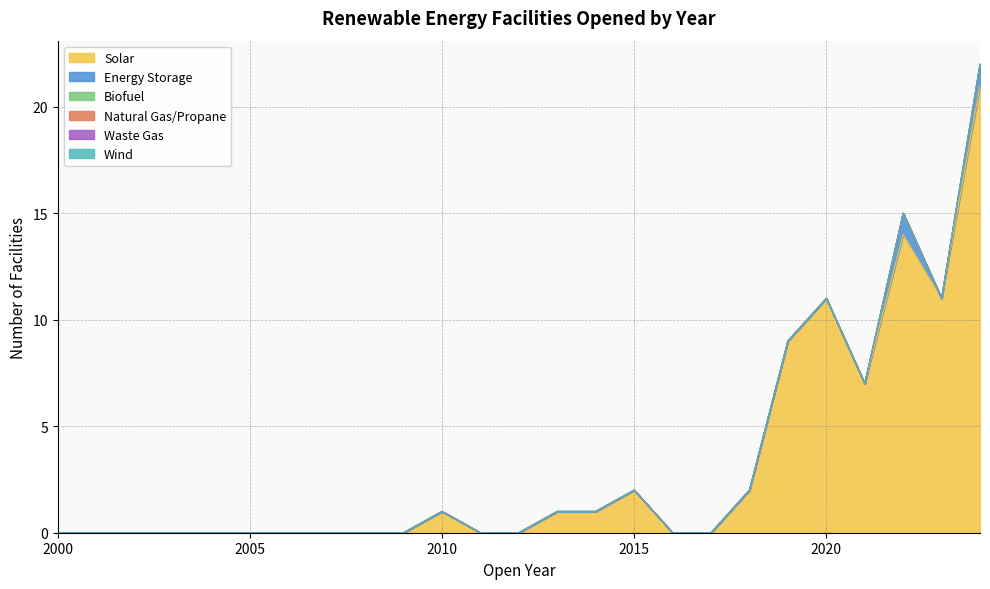

What are all the series names shown in the legend?

Solar, Energy Storage, Biofuel, Natural Gas/Propane, Waste Gas, Wind